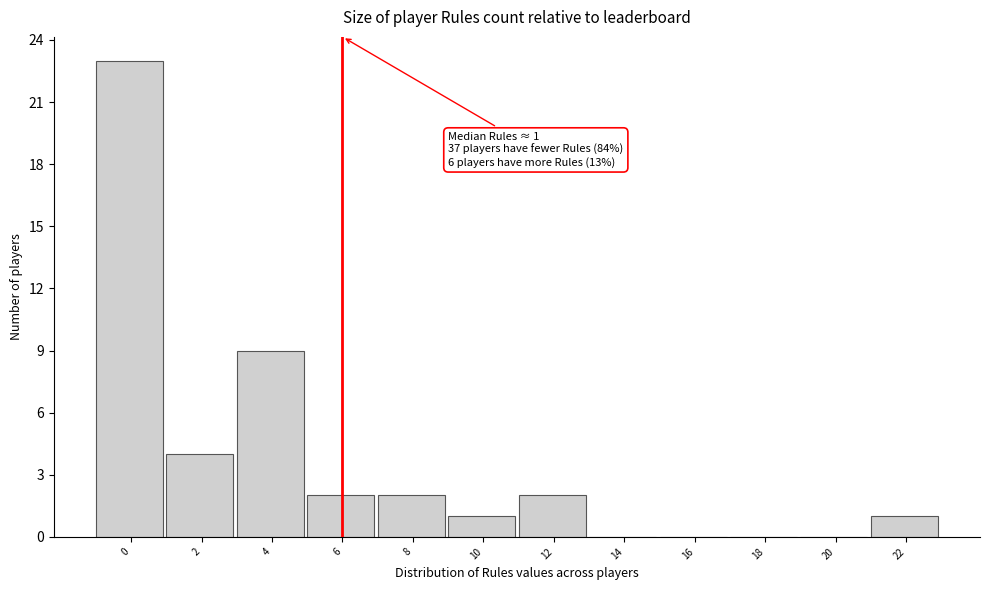

Reading left to right, what are all the values shown in this chart?

0=23	2=4	4=9	6=2	8=2	10=1	12=2	14=0	16=0	18=0	20=0	22=1